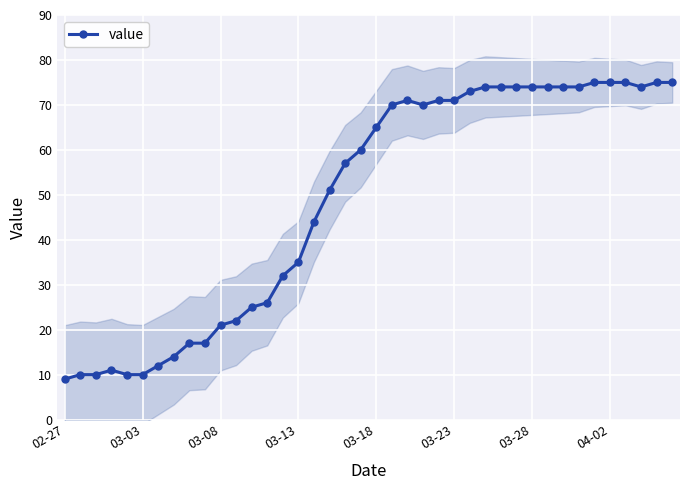

The value of value at 03-13 is 35. True or false?

True